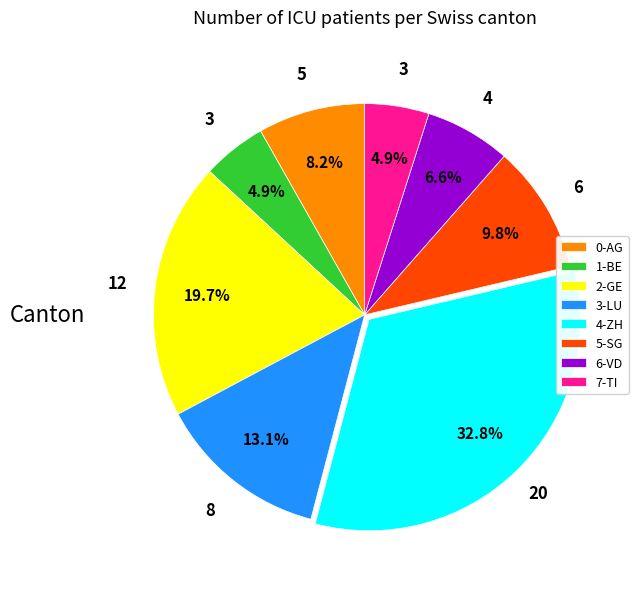

How much of the chart is everything except 3-LU?

86.9%